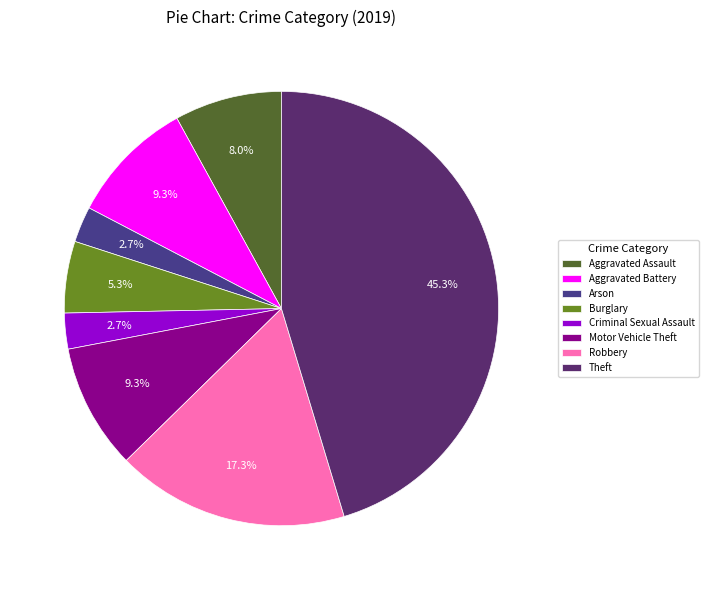

Is it true that Motor Vehicle Theft is 24% of the pie?

False